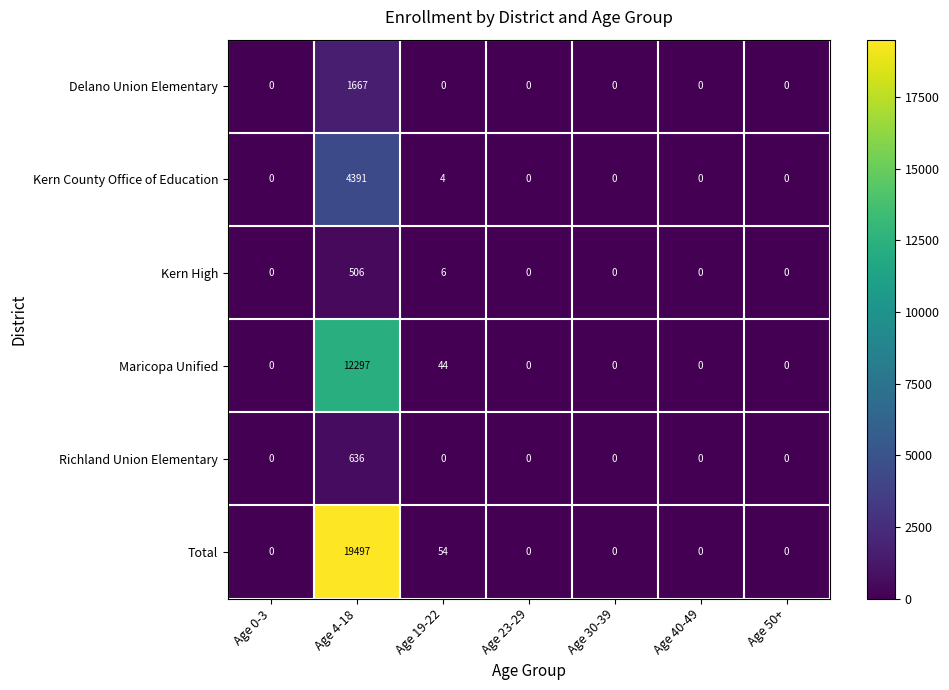

What value does the Kern County Office of Education series have at Age 4-18, to the nearest 10?

4390